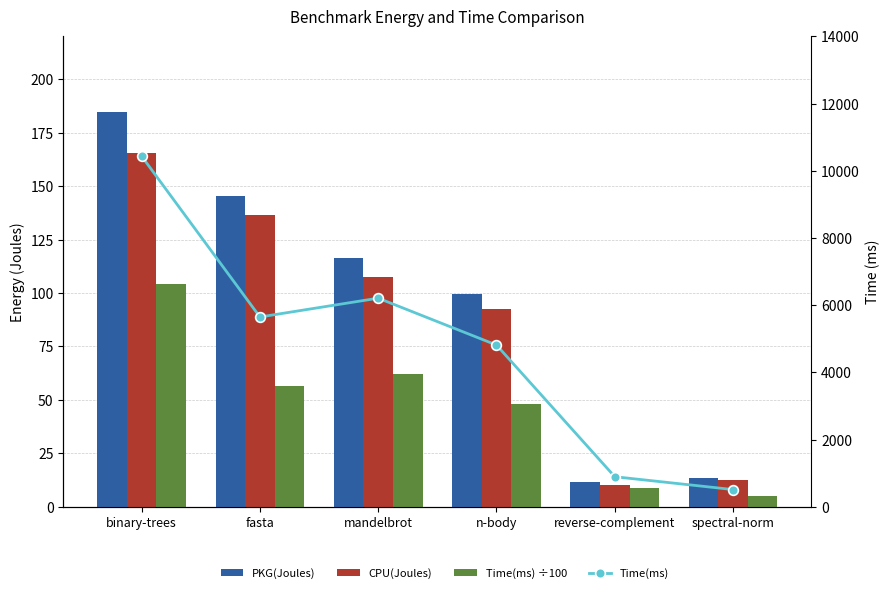

Rank the categories by CPU(Joules) value from highest to lowest.

binary-trees, fasta, mandelbrot, n-body, spectral-norm, reverse-complement